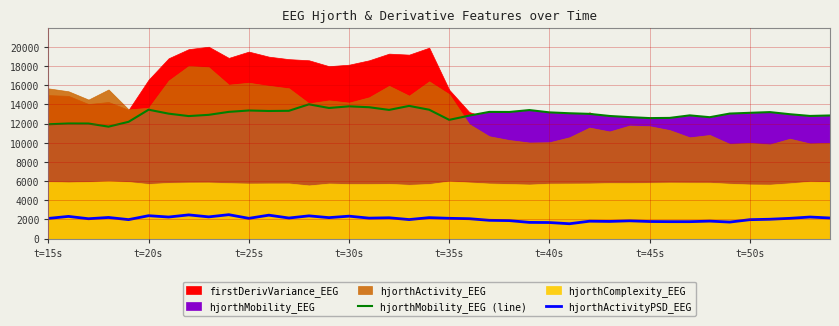

Does the chart display data point markers on the line(s)?

No